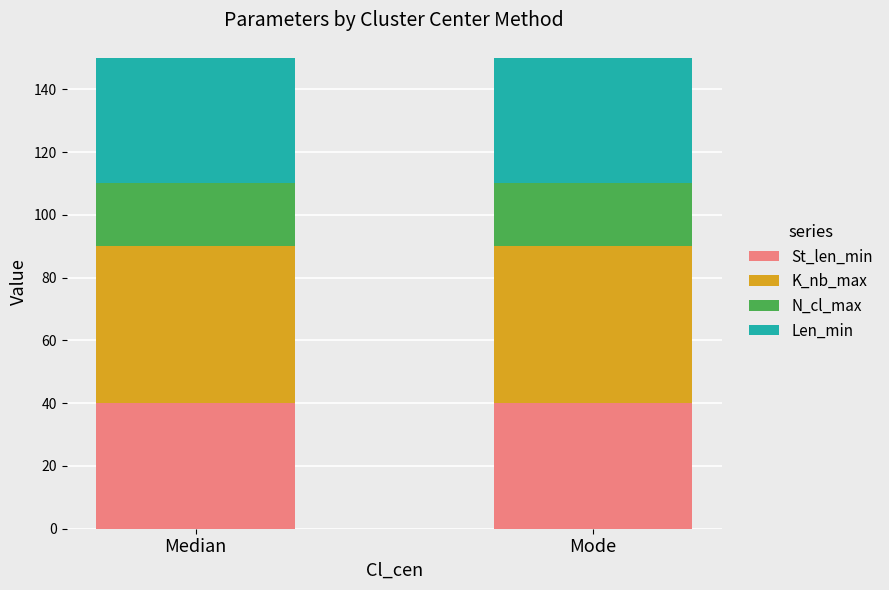

What is the maximum value for St_len_min?

40